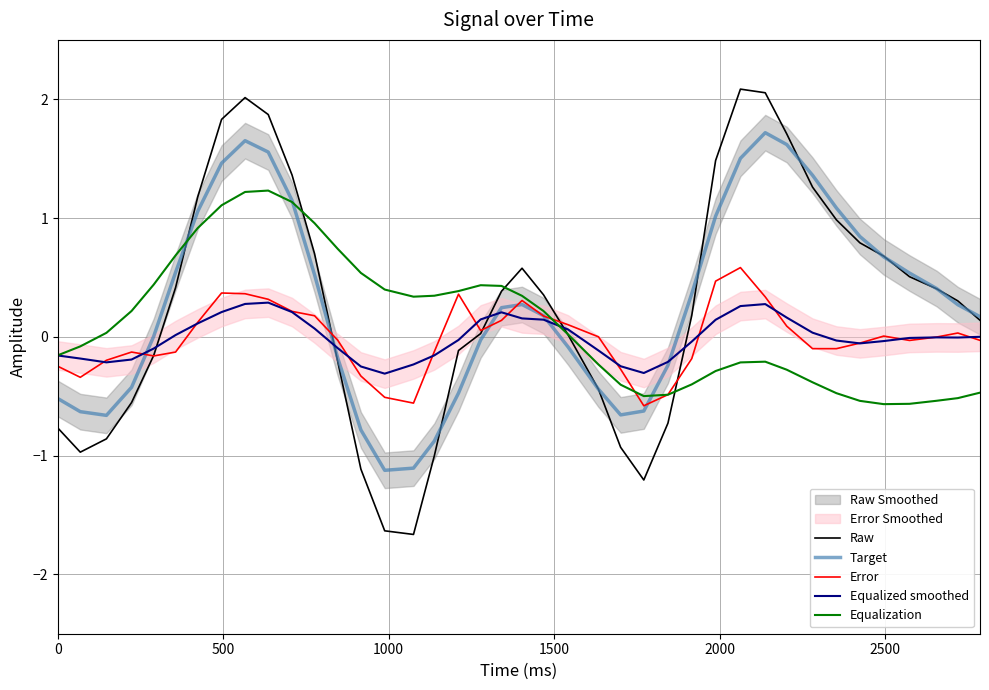

How many lines are shown in the chart?

5